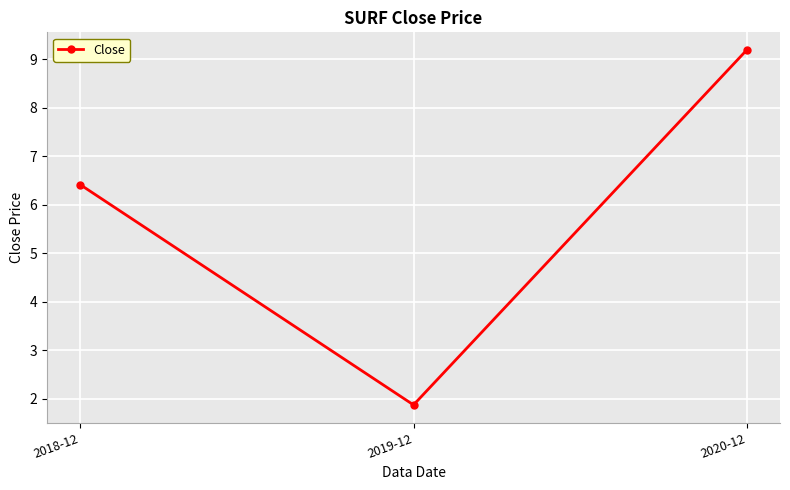

List the labels in order of value, largest first.

2020-12, 2018-12, 2019-12